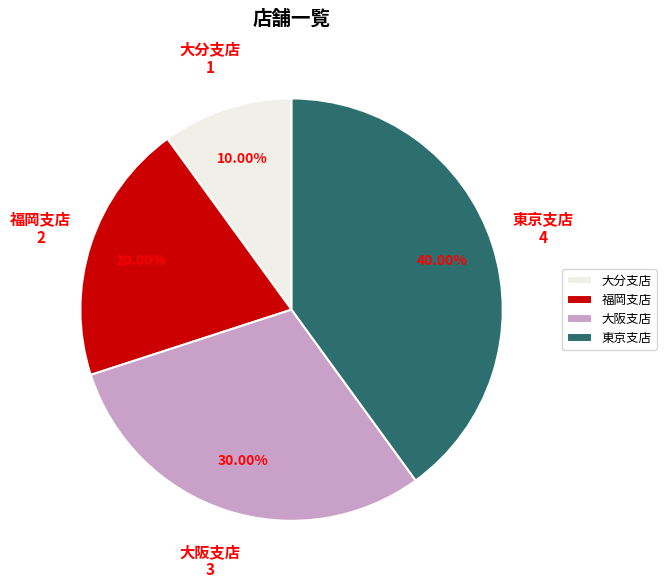

What is the largest slice in the pie chart?

東京支店